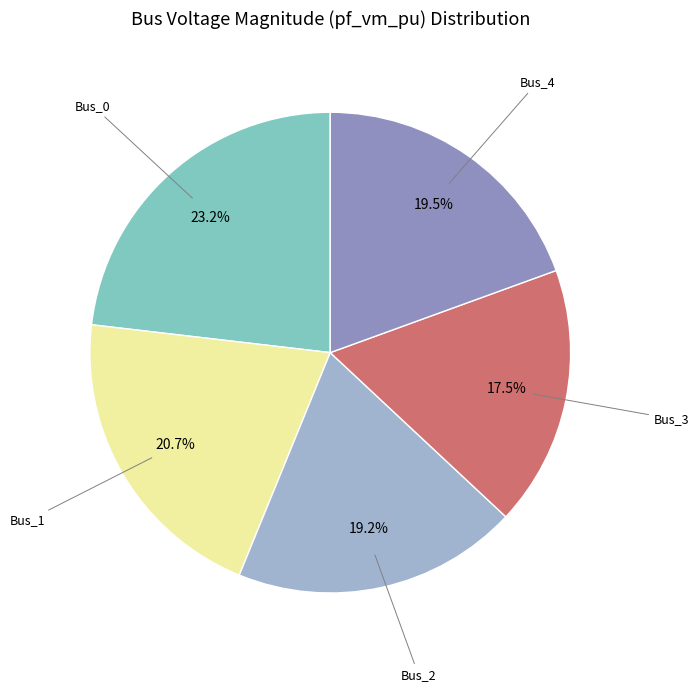

Does any single category account for the majority?

No